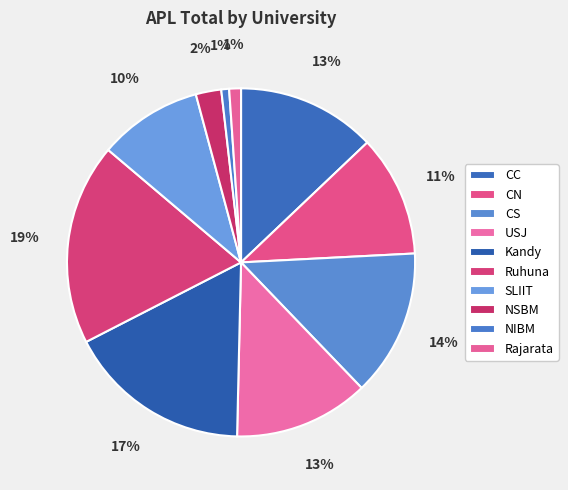

Does any single category account for the majority?

No